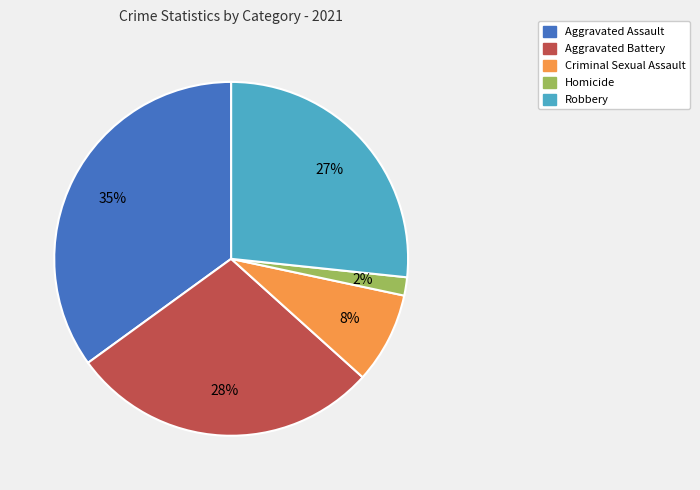

To the nearest percent, what is the difference between the largest and smallest slice percentages?

33%